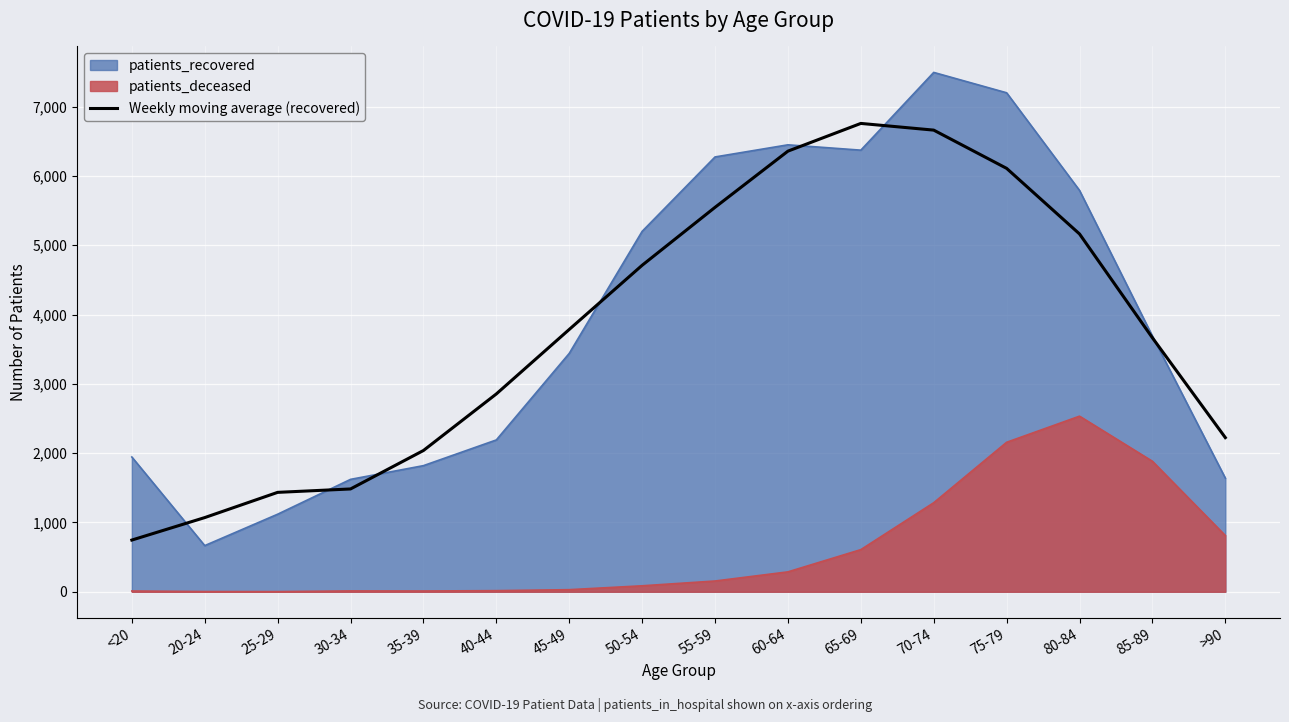

Reading left to right, list all the values displayed in this chart.

746.0	1070.4	1434.4	1483.6	2038.4	2854.8	3785.4	4711.4	5547.8	6358.8	6758.8	6662.2	6110.2	5163.6	3664.6	2224.4